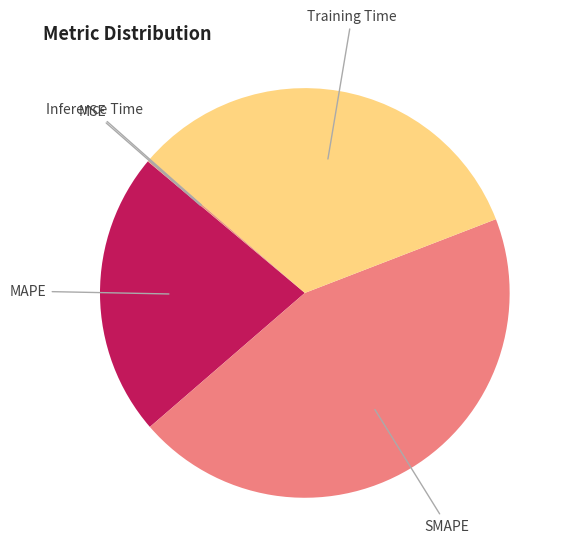

To the nearest percent, what is the average slice percentage?

20%